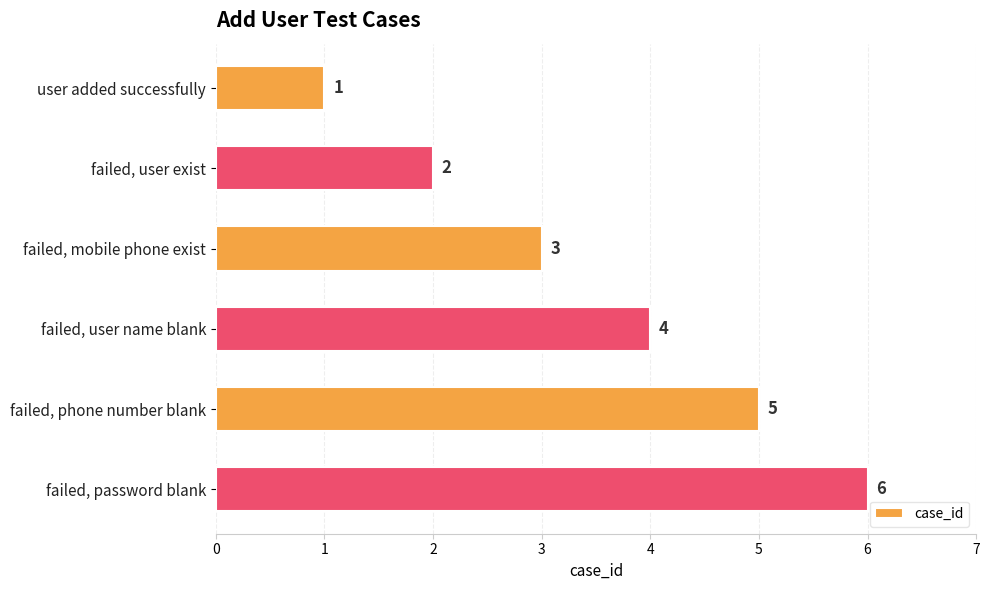

How many values are below 4?

3